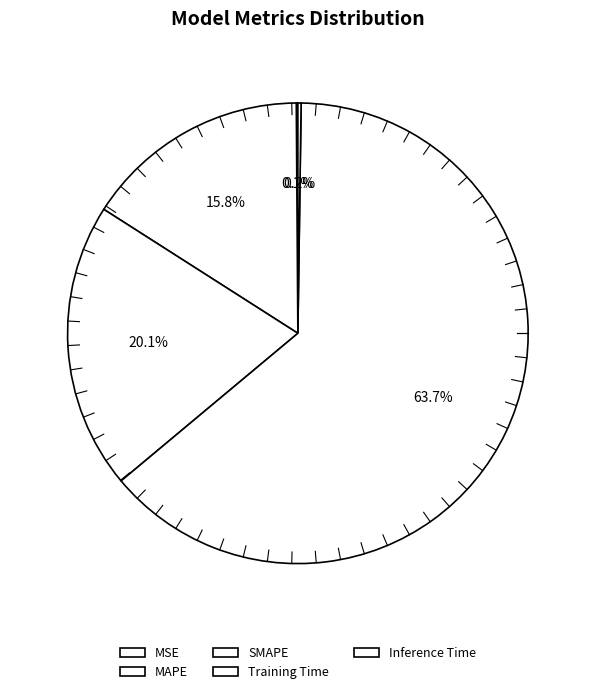

To the nearest percent, what is the difference between the Training Time and MAPE slice percentages?

48%